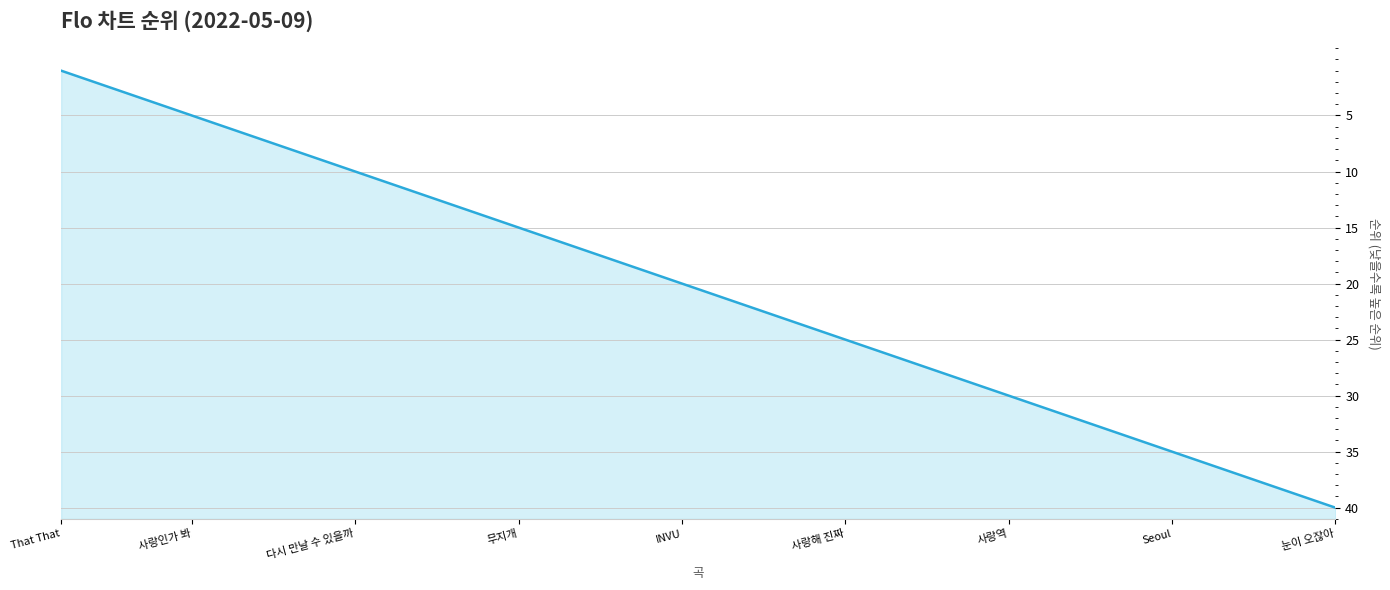

What is the sum of all values?

820